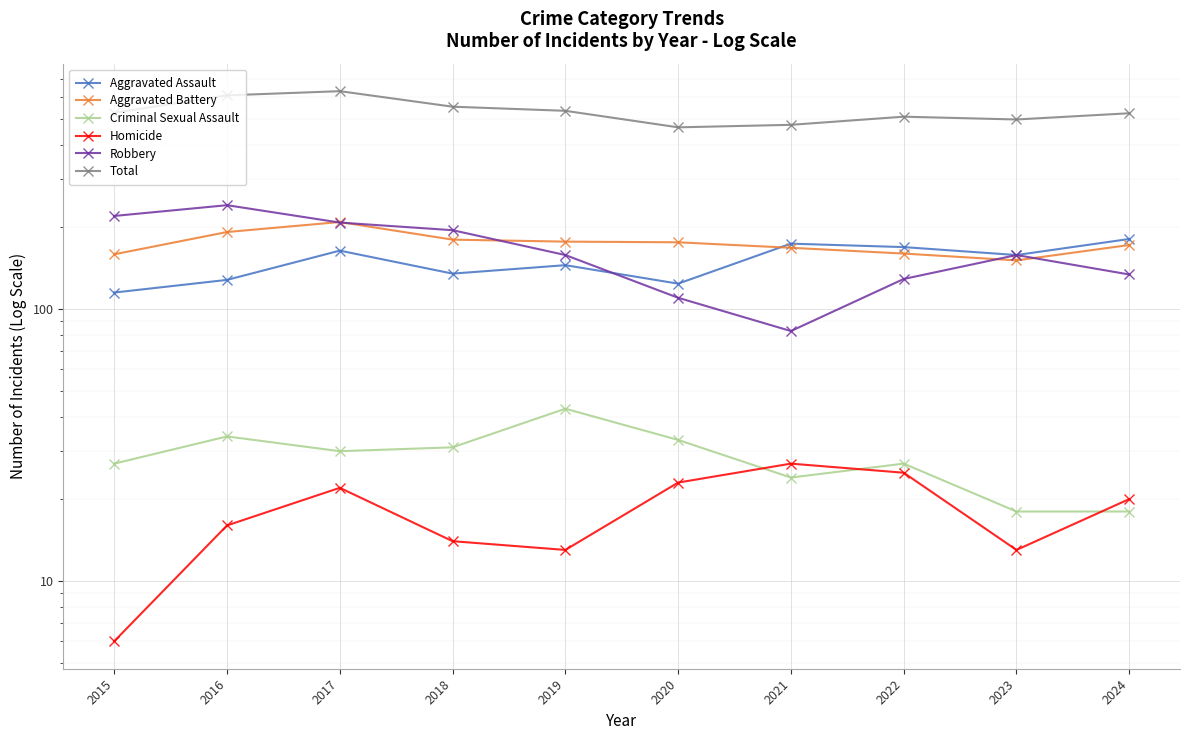

What is the average value of the Robbery series?

164